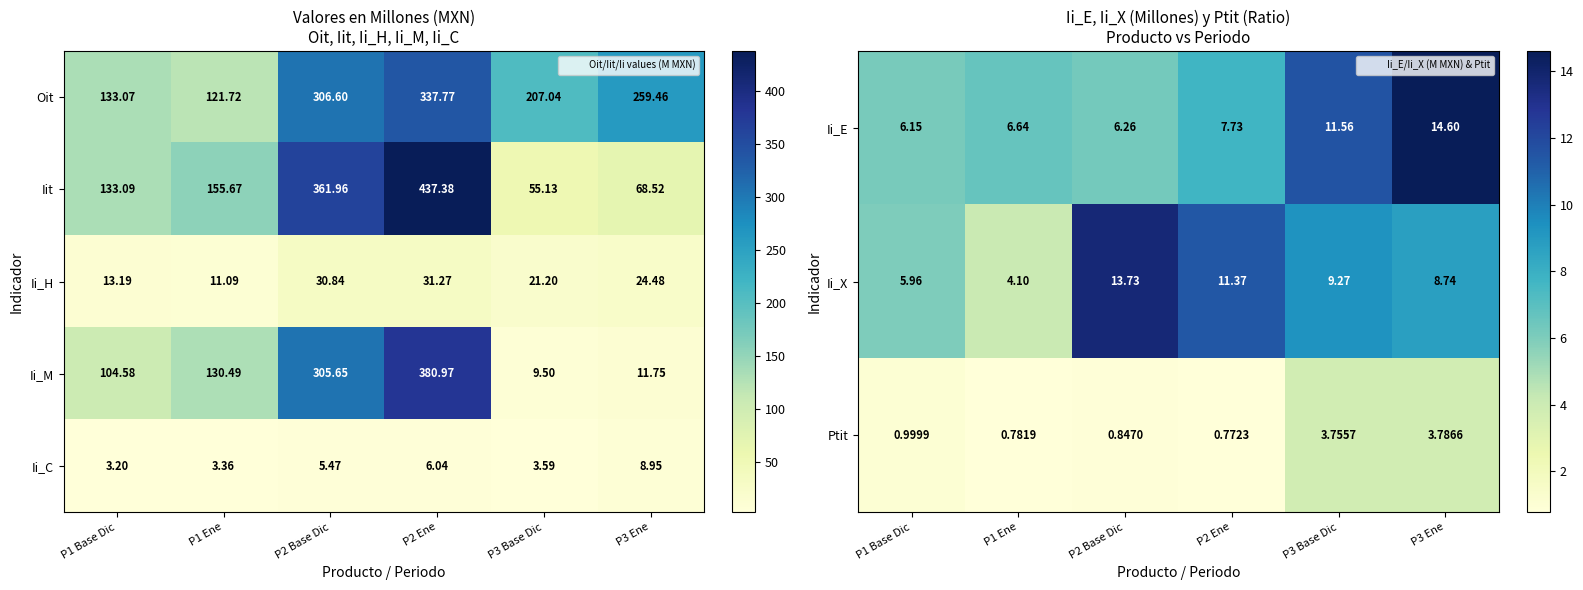

At which category is the sum across all series the highest?

P2 Ene